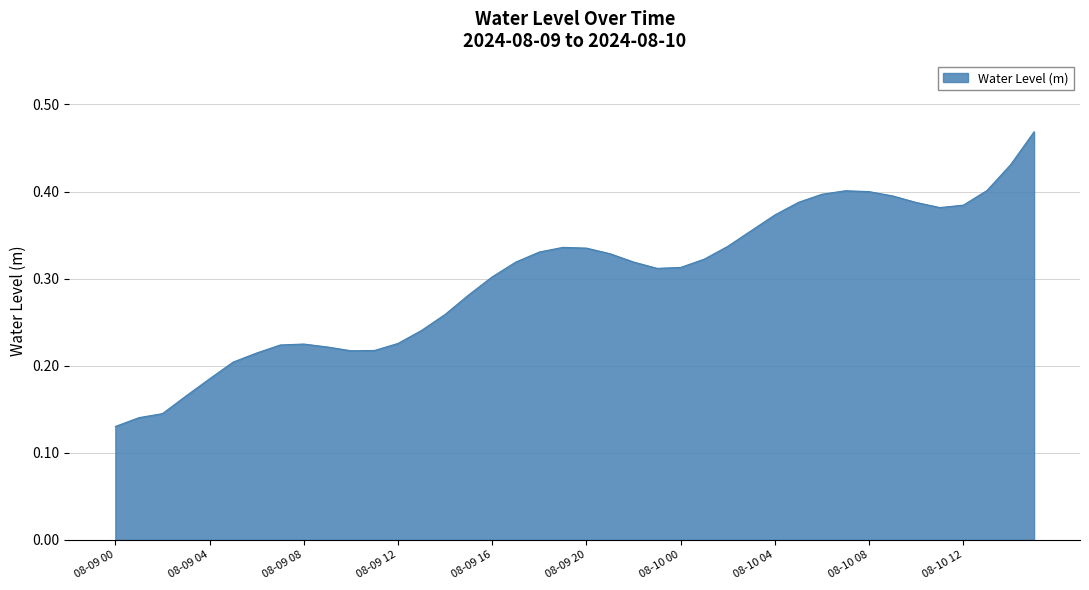

What is the maximum value shown in the chart?

0.5